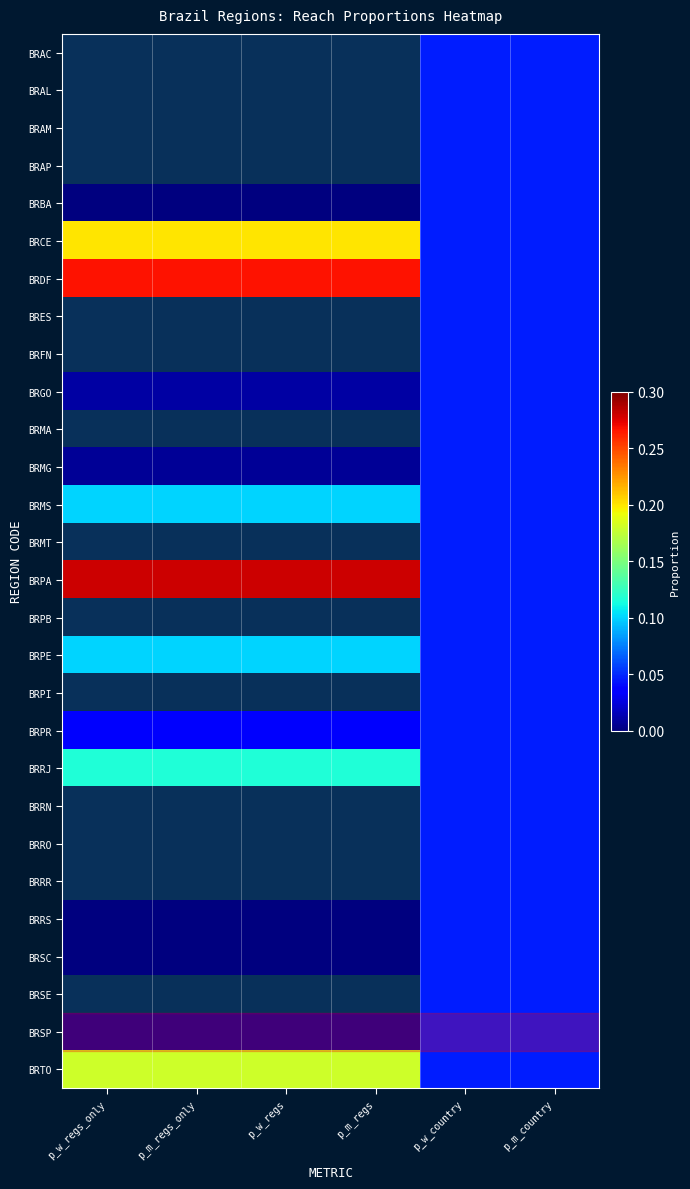

True or false: BRTO has a value of 0.2 at p_m_regs.

True